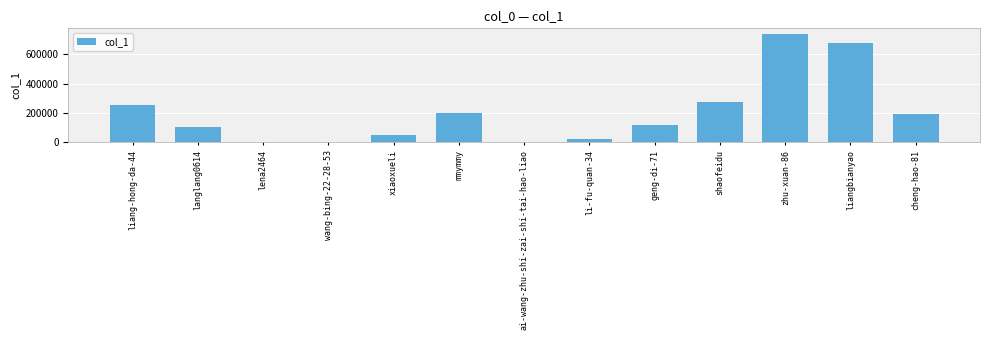

Count the number of data series in this chart.

1